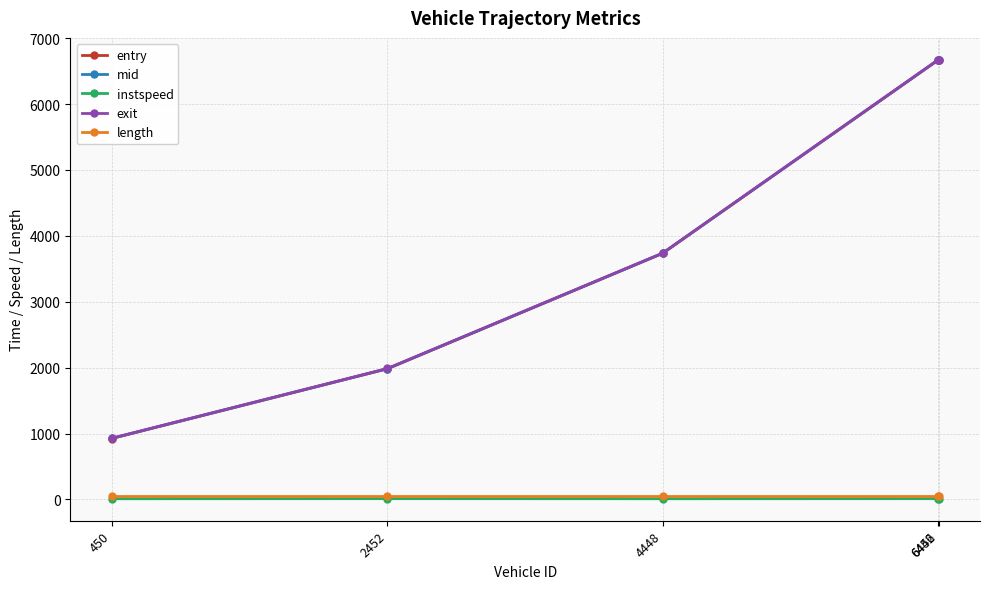

What is the value of the entry point at the 2nd from the left?

1983.3